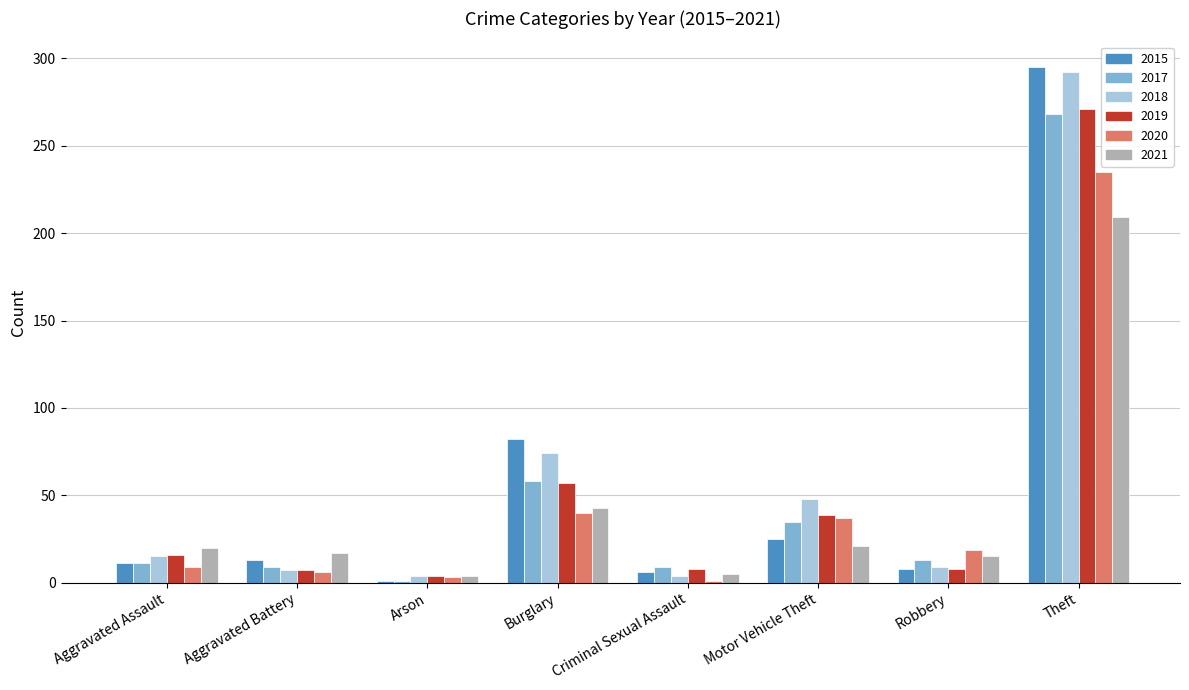

What is the total value across all series at Aggravated Assault?

82